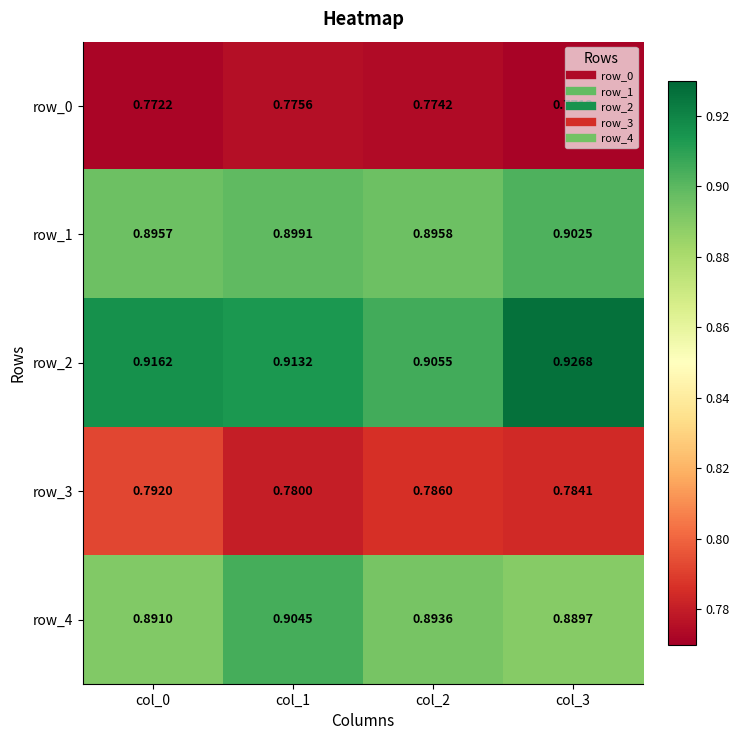

Which series has the largest range (max minus min)?

row_2